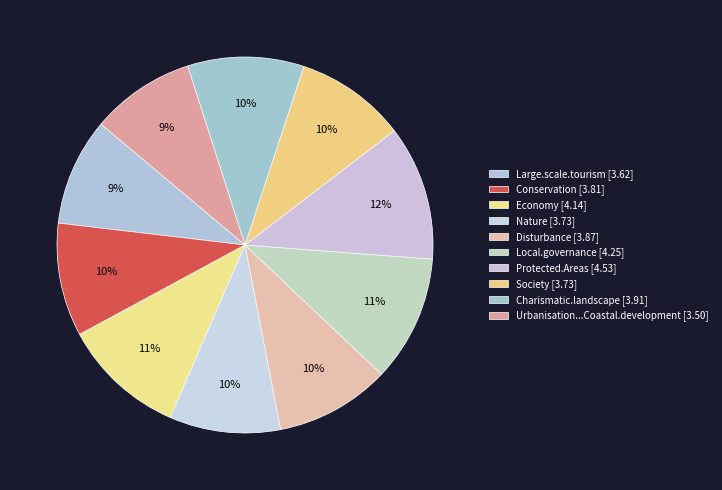

Count the number of slices in the pie.

10